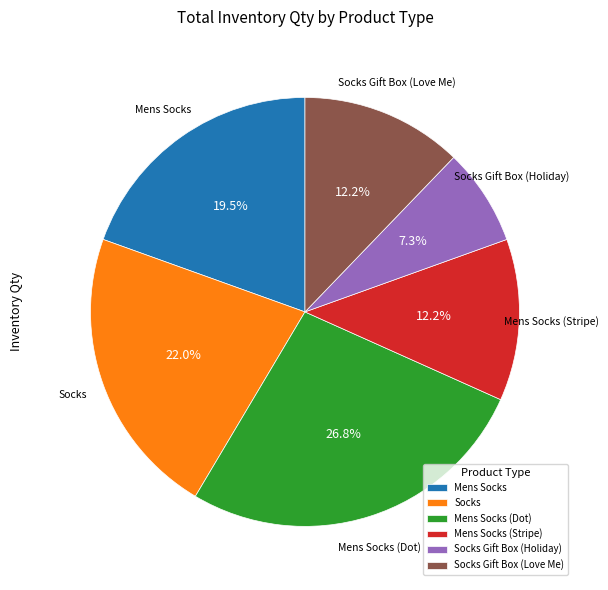

Combined, what portion of the pie is Mens Socks and Socks Gift Box (Holiday)?

26.8%